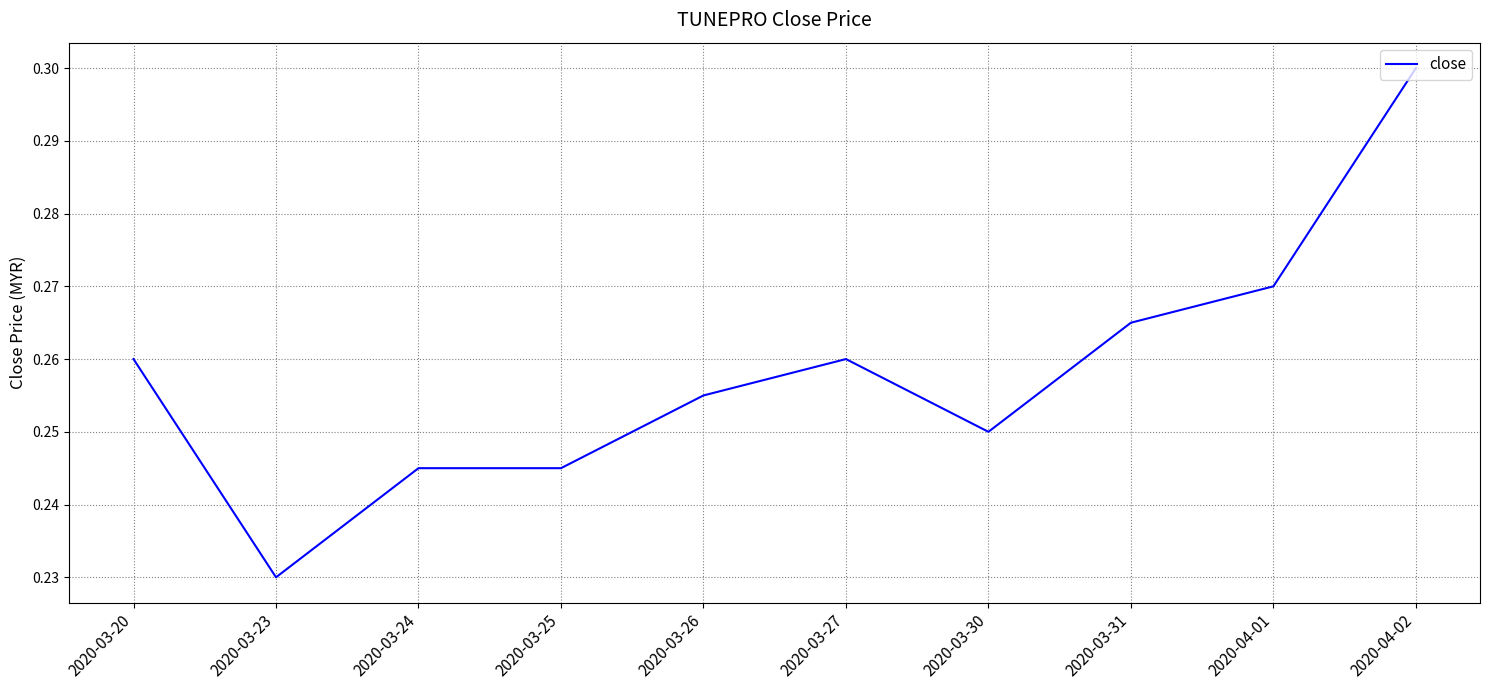

Between 2020-03-20 and 2020-04-01, which is larger?

2020-04-01